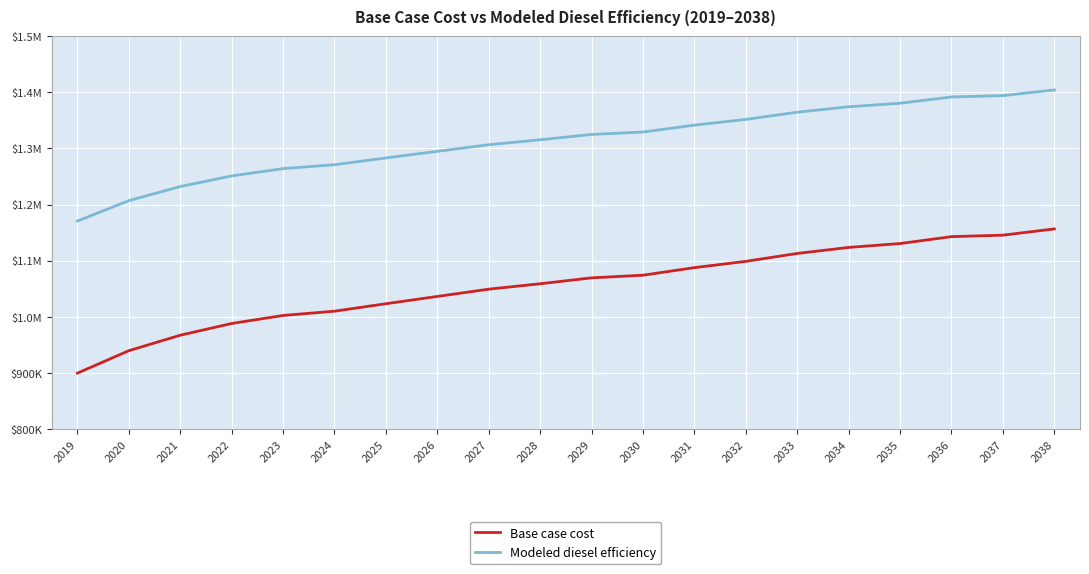

What is the greatest value displayed?

1404187.7